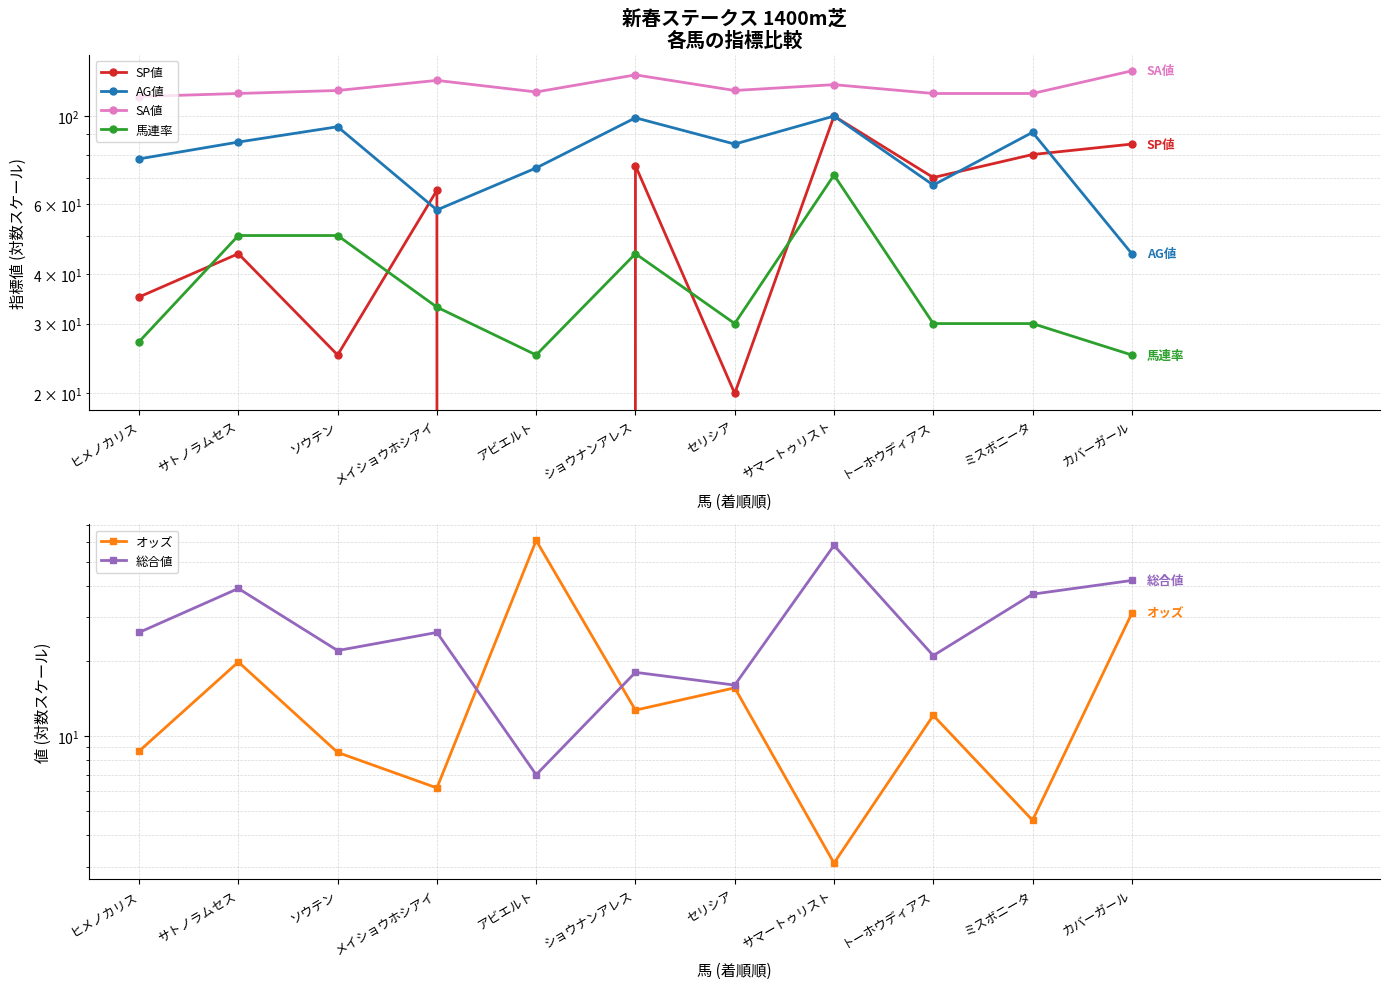

What is the label of the 3rd point from the left?

ソウテン